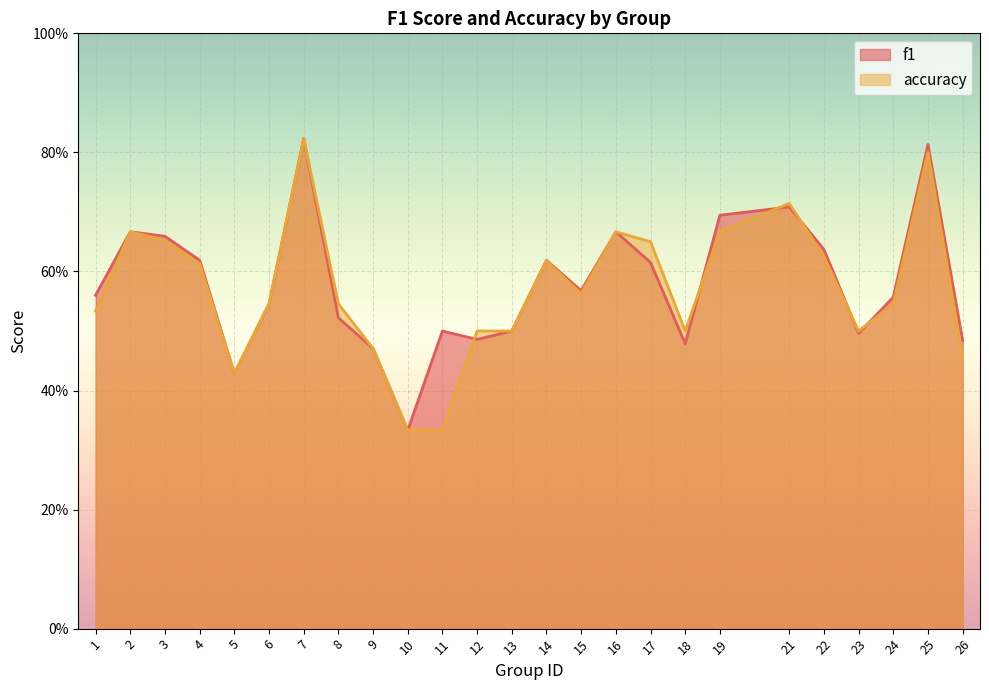

At which category is the sum across all series the highest?

7